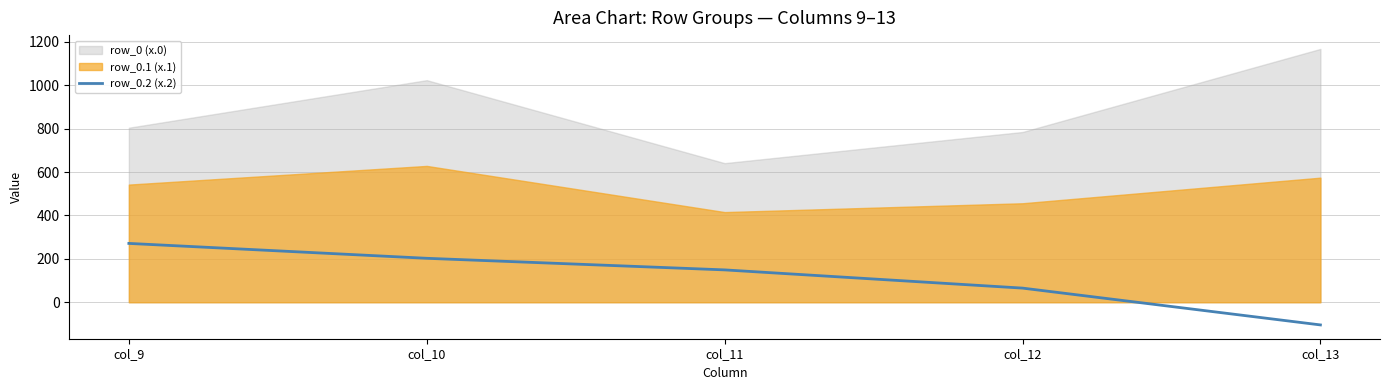

Where is row_0.2 (x.2) nearest to the value 83?

col_12